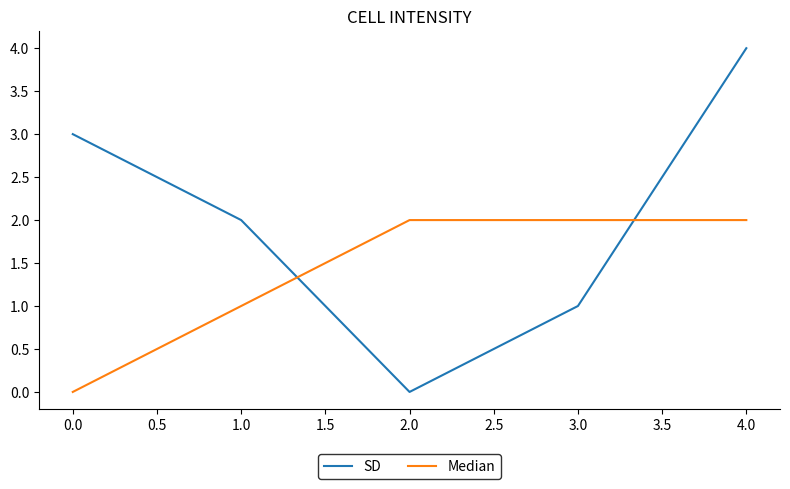

Count the Median values in the range 1 to 2.

4